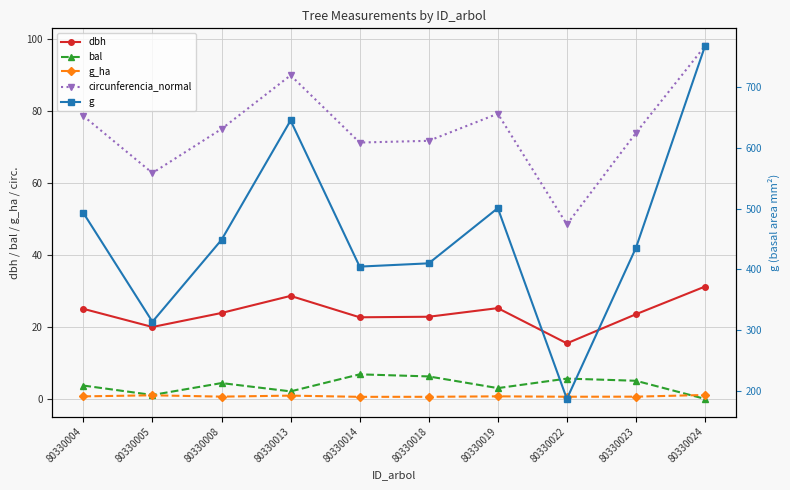

What are all the series names shown in the legend?

dbh, bal, g_ha, circunferencia_normal, g